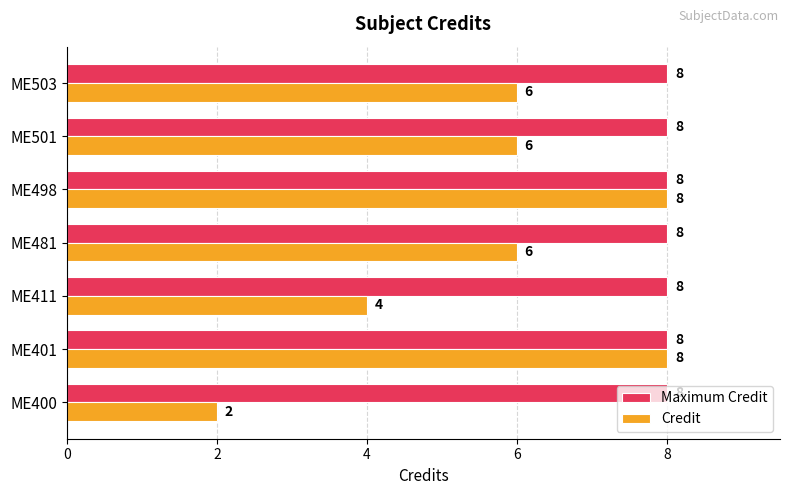

Where is Credit nearest to the value 5?

ME411